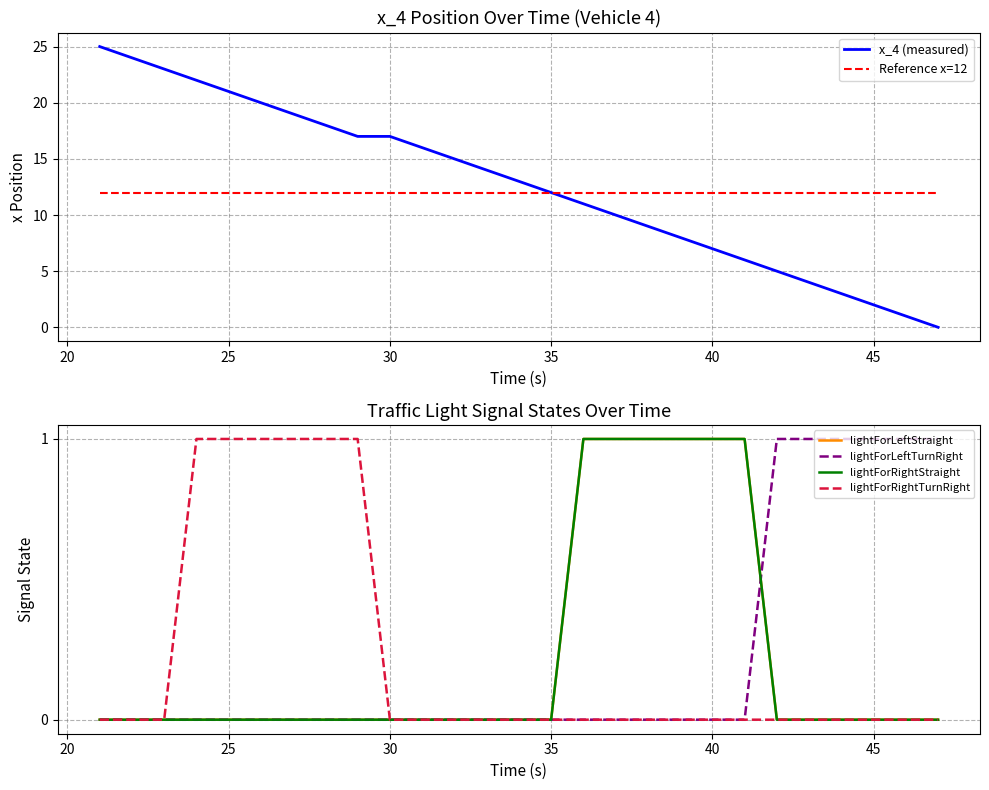

True or false: x_4 (measured) has a value of 7 at 35.

False